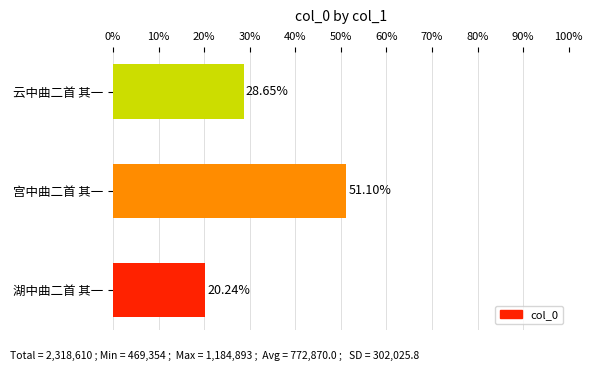

Which category has the highest value across all series?

宫中曲二首 其一